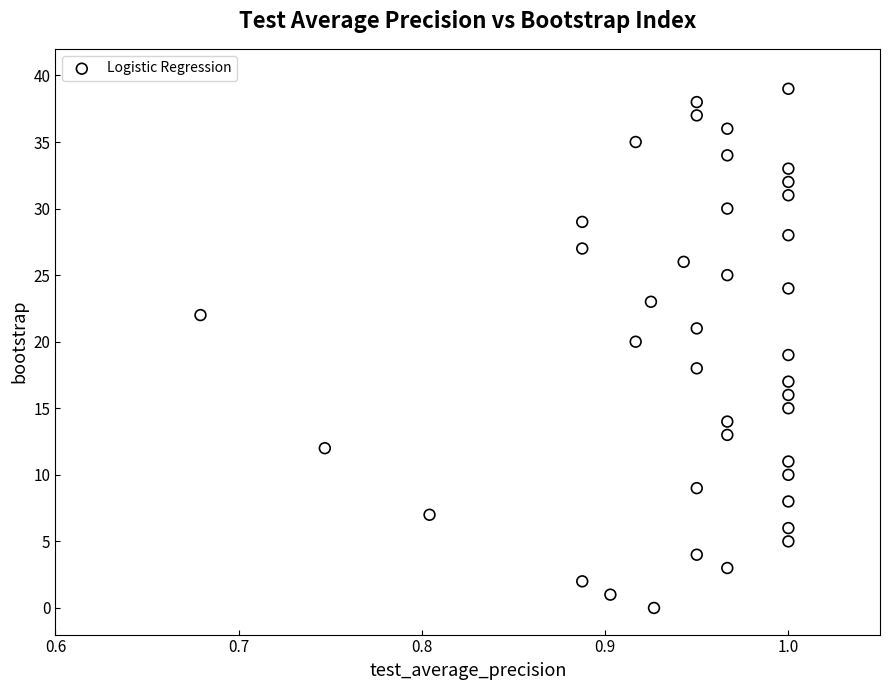

What is the range of Y values (max minus min)?

39